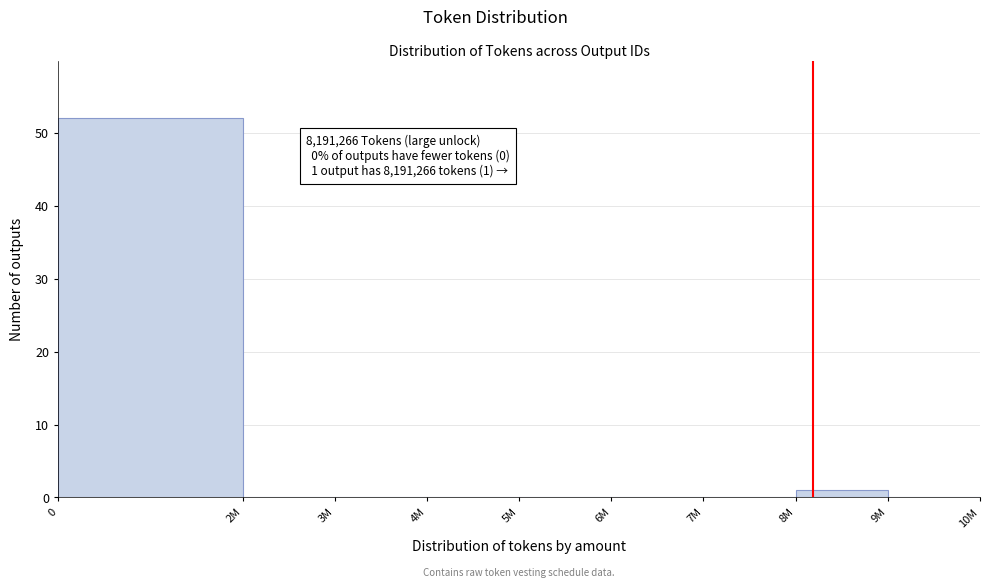

Reading left to right, transcribe all the data shown in this chart.

0=52	2M=0	3M=0	4M=0	5M=0	6M=0	7M=0	8M=1	9M=0